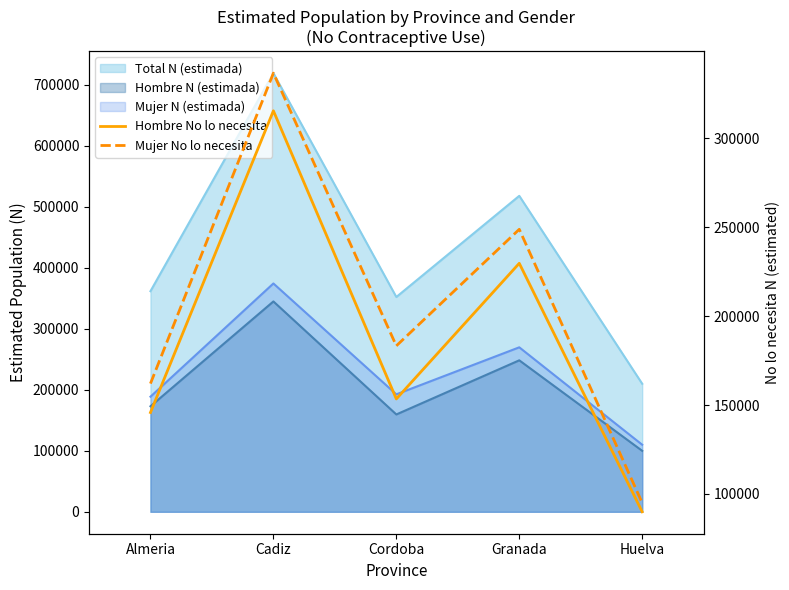

At which label does Hombre No lo necesita first exceed 153419?

Cadiz